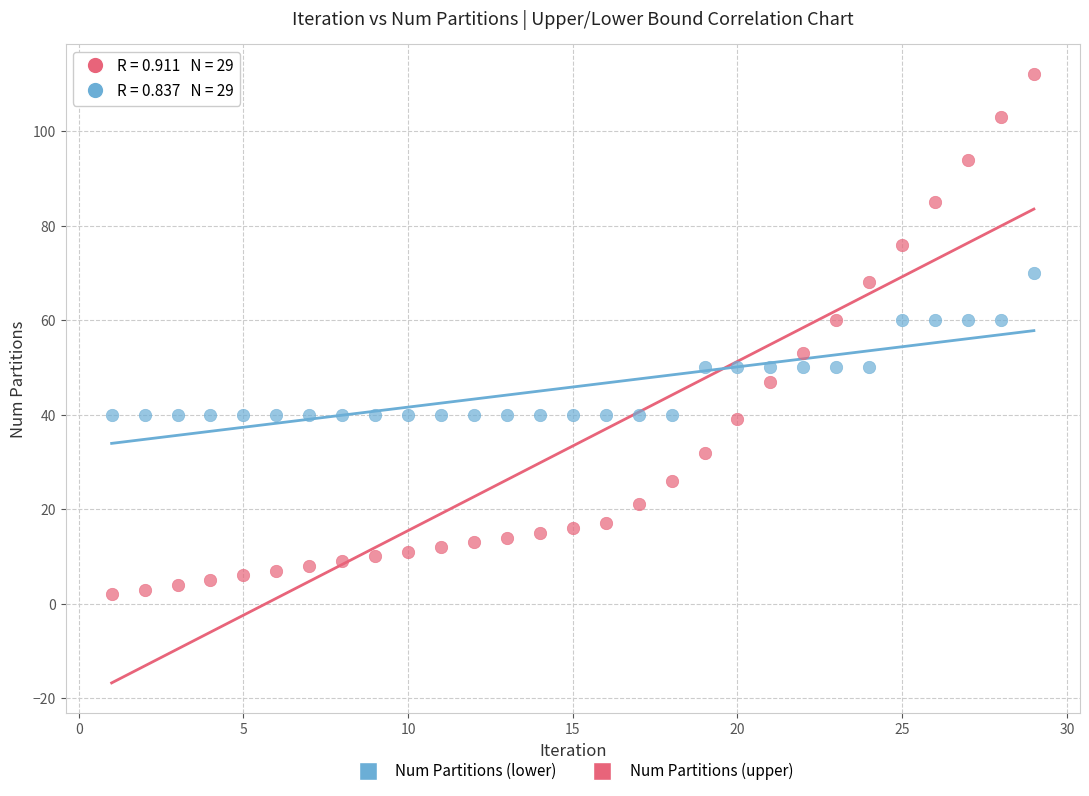

Across all data points, what is the range of Y values (max minus min)?

110